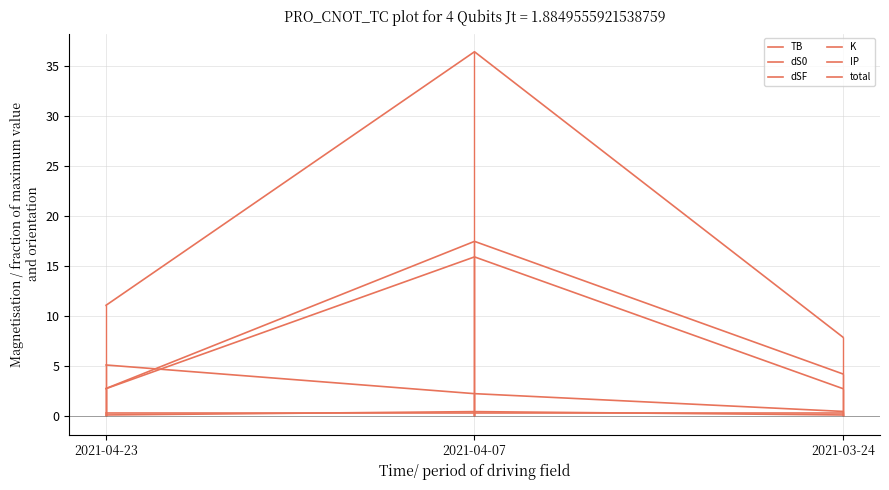

Reading left to right, what are all the values shown in this chart?

TB: 5.1	2.3	0.5
dS0: 2.8	17.5	4.2
dSF: 2.8	15.9	2.8
K: 0.1	0.5	0.1
IP: 0.3	0.3	0.3
total: 11.1	36.4	7.9